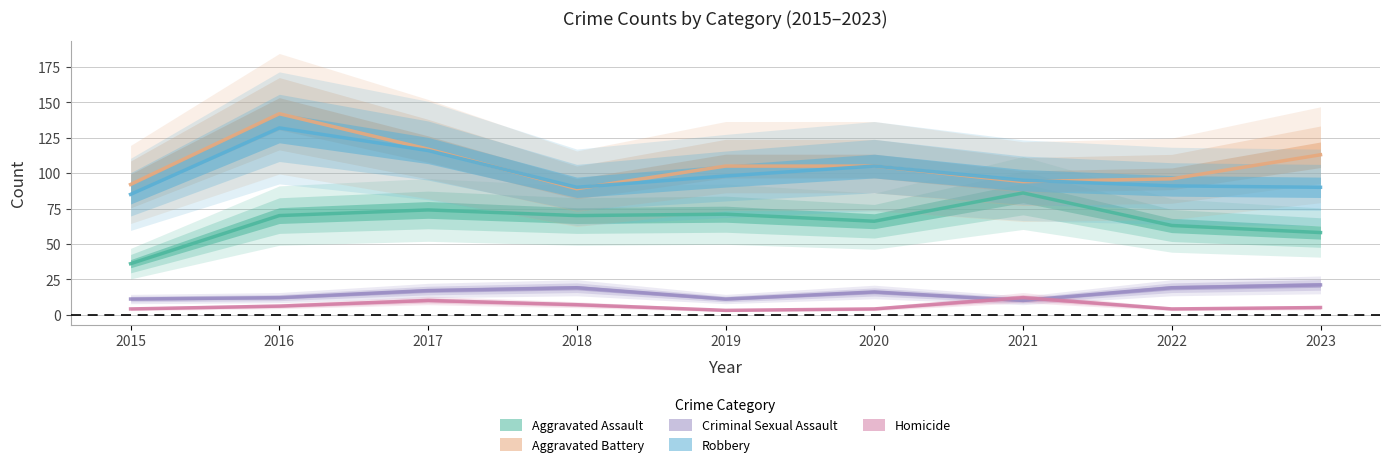

What is the sum of all Robbery values?

902